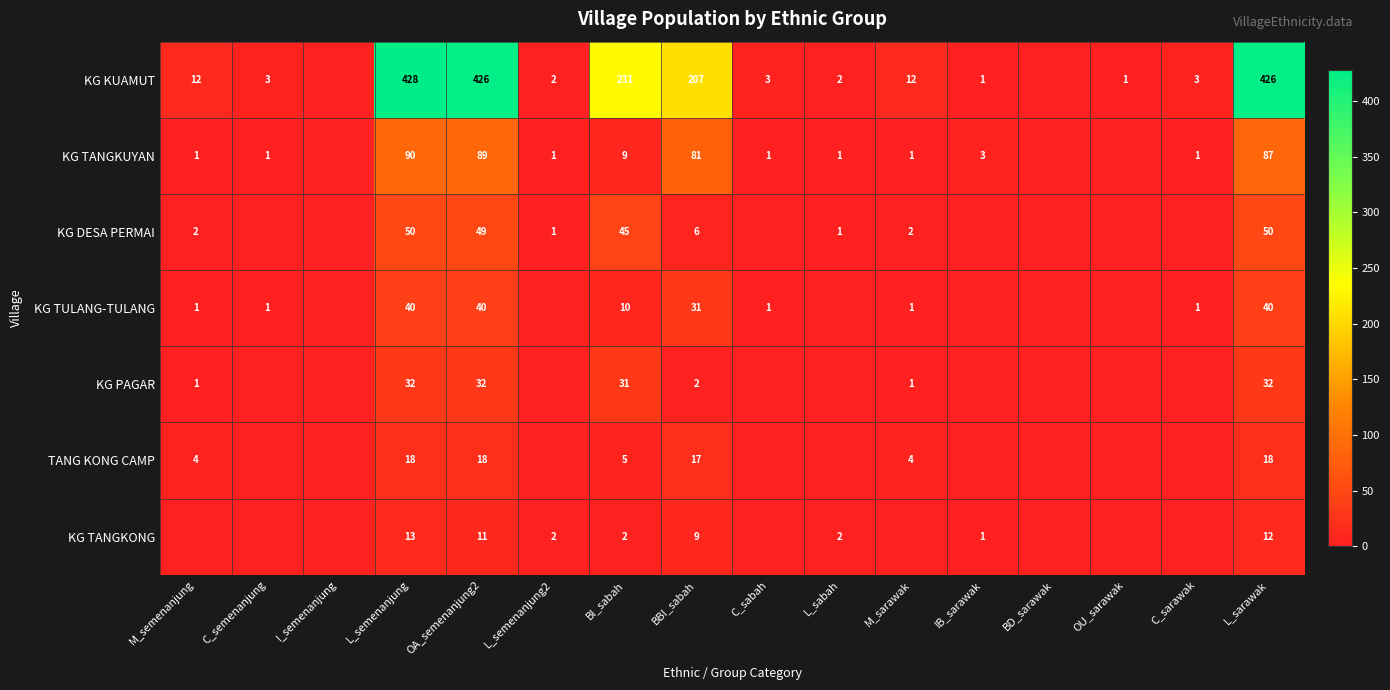

The KG TANGKUYAN series shows 2 at M_sarawak. True or false?

False